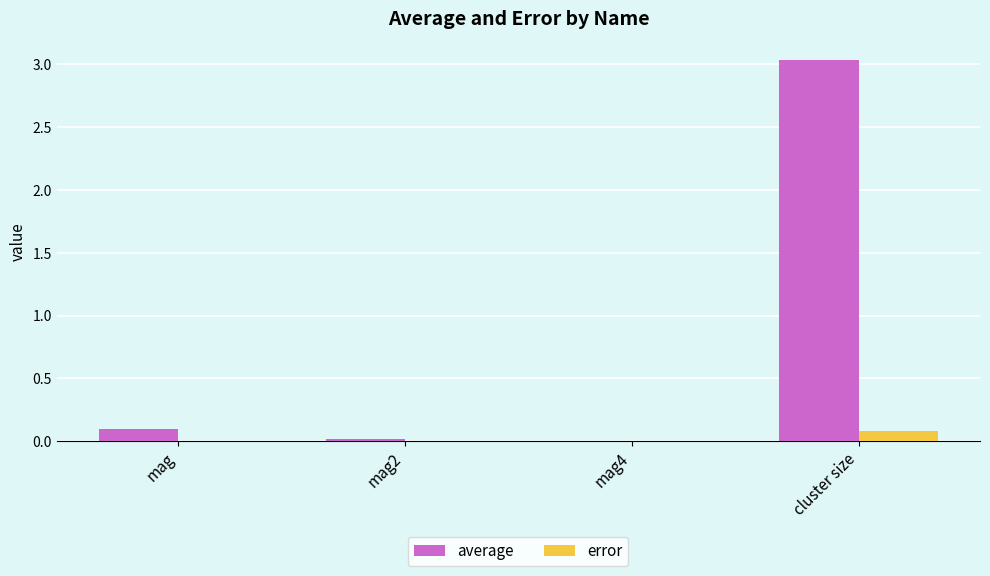

Between mag2 and cluster size, which series saw the biggest shift?

average